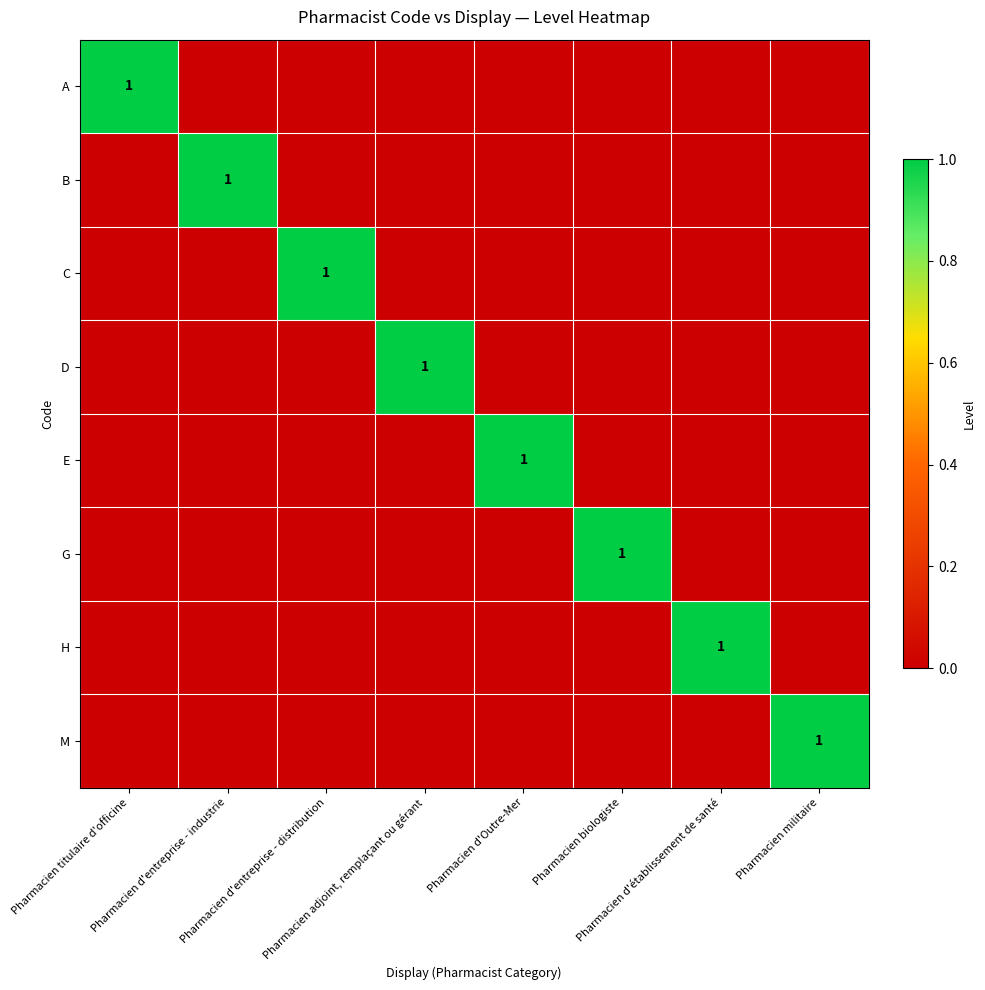

What is the sum of all A values?

1